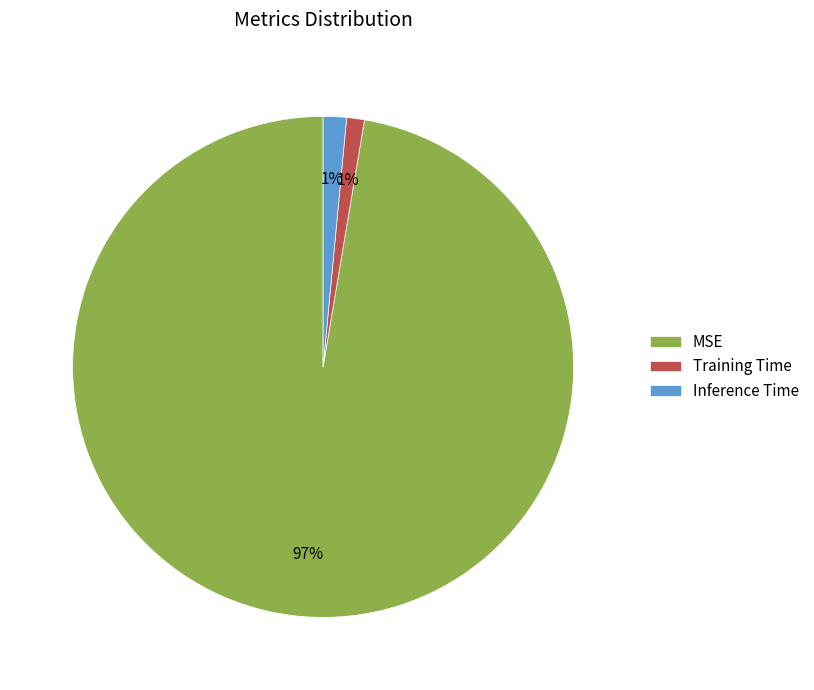

Combined, do MSE and Inference Time account for over 50%?

Yes